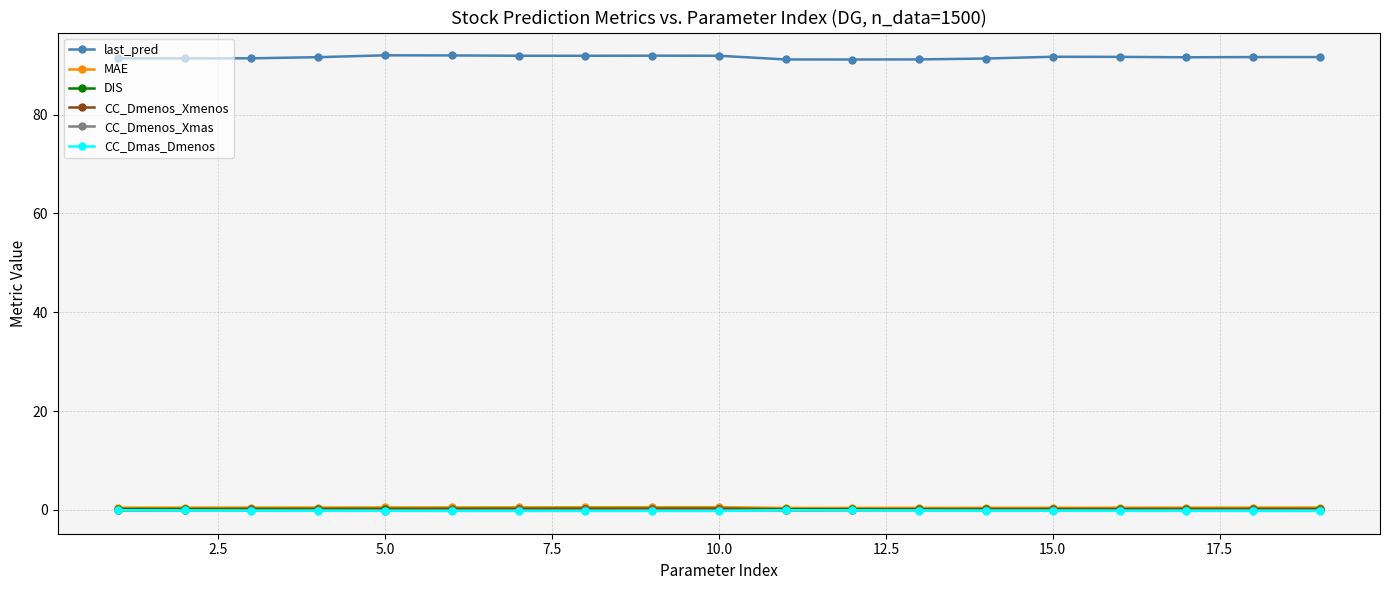

True or false: last_pred and MAE cross at least once.

False